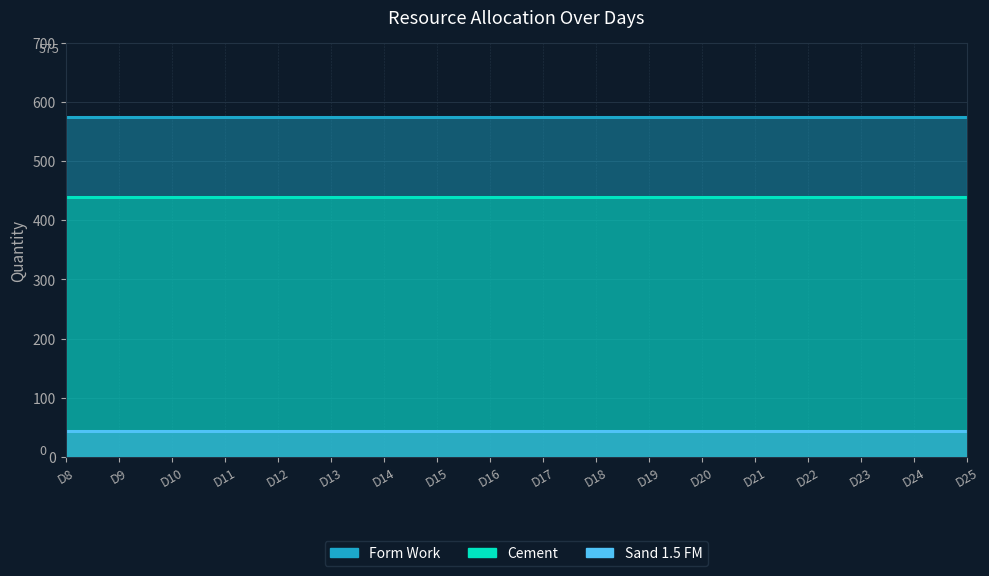

Reading left to right, transcribe all the data shown in this chart.

Form Work: D8=575	D9=575	D10=575	D11=575	D12=575	D13=575	D14=575	D15=575	D16=575	D17=575	D18=575	D19=575	D20=575	D21=575	D22=575	D23=575	D24=575	D25=575
Cement: D8=440	D9=440	D10=440	D11=440	D12=440	D13=440	D14=440	D15=440	D16=440	D17=440	D18=440	D19=440	D20=440	D21=440	D22=440	D23=440	D24=440	D25=440
Sand 1.5 FM: D8=44	D9=44	D10=44	D11=44	D12=44	D13=44	D14=44	D15=44	D16=44	D17=44	D18=44	D19=44	D20=44	D21=44	D22=44	D23=44	D24=44	D25=44